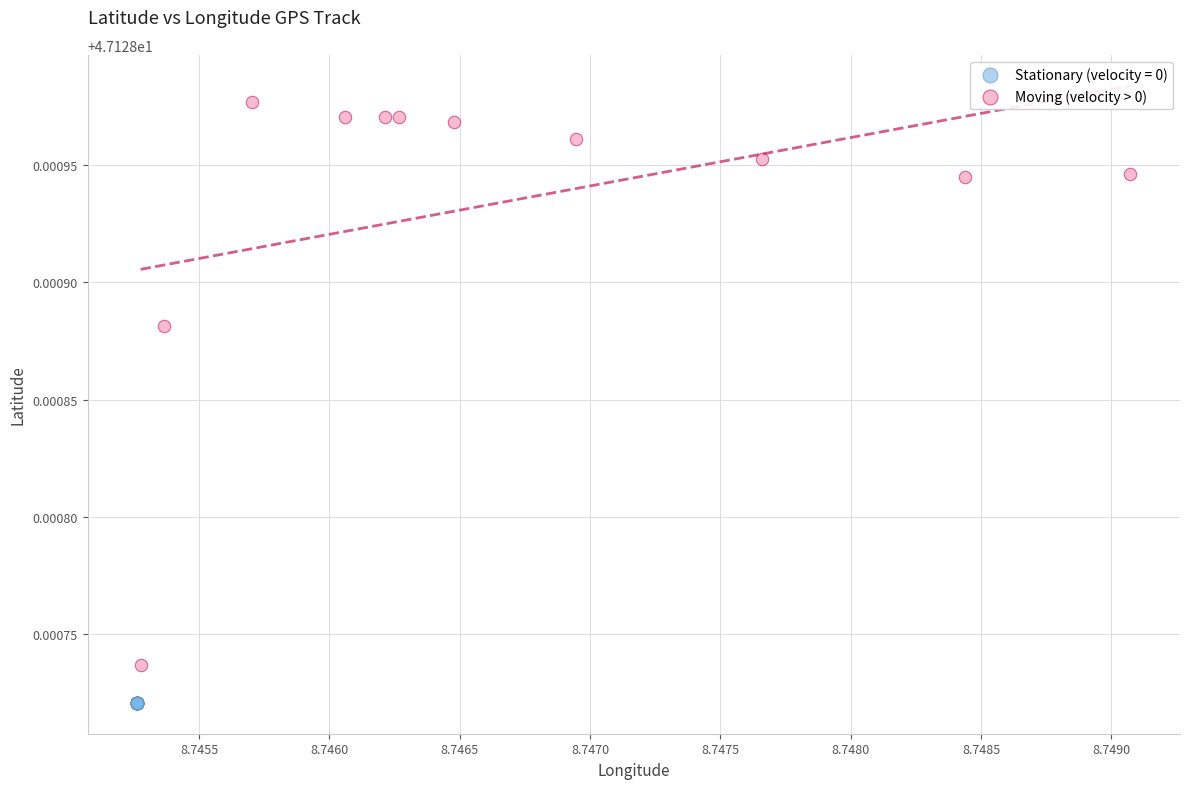

Which series contains the lowest Y value?

Stationary (velocity = 0)